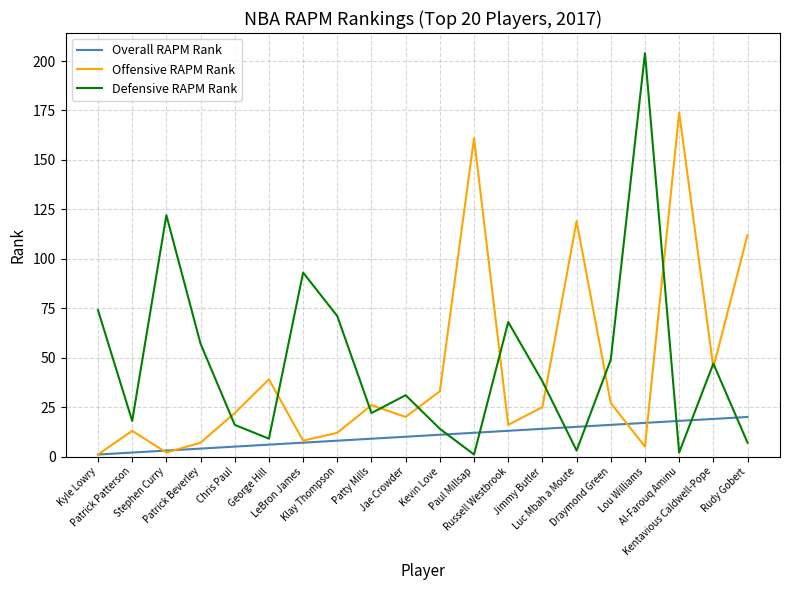

Reading left to right, extract all data points from this chart.

Overall RAPM Rank: 1	2	3	4	5	6	7	8	9	10	11	12	13	14	15	16	17	18	19	20
Offensive RAPM Rank: 1	13	2	7	22	39	8	12	26	20	33	161	16	25	119	27	5	174	45	112
Defensive RAPM Rank: 74	18	122	57	16	9	93	71	22	31	14	1	68	38	3	49	204	2	47	7